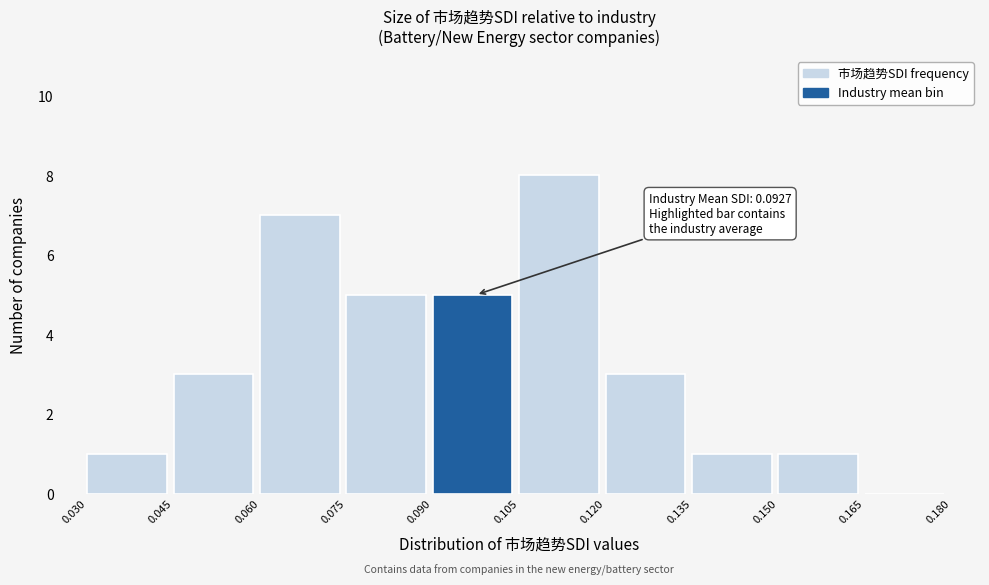

Which range on the x-axis has the tallest bar?

0.105 to 0.120